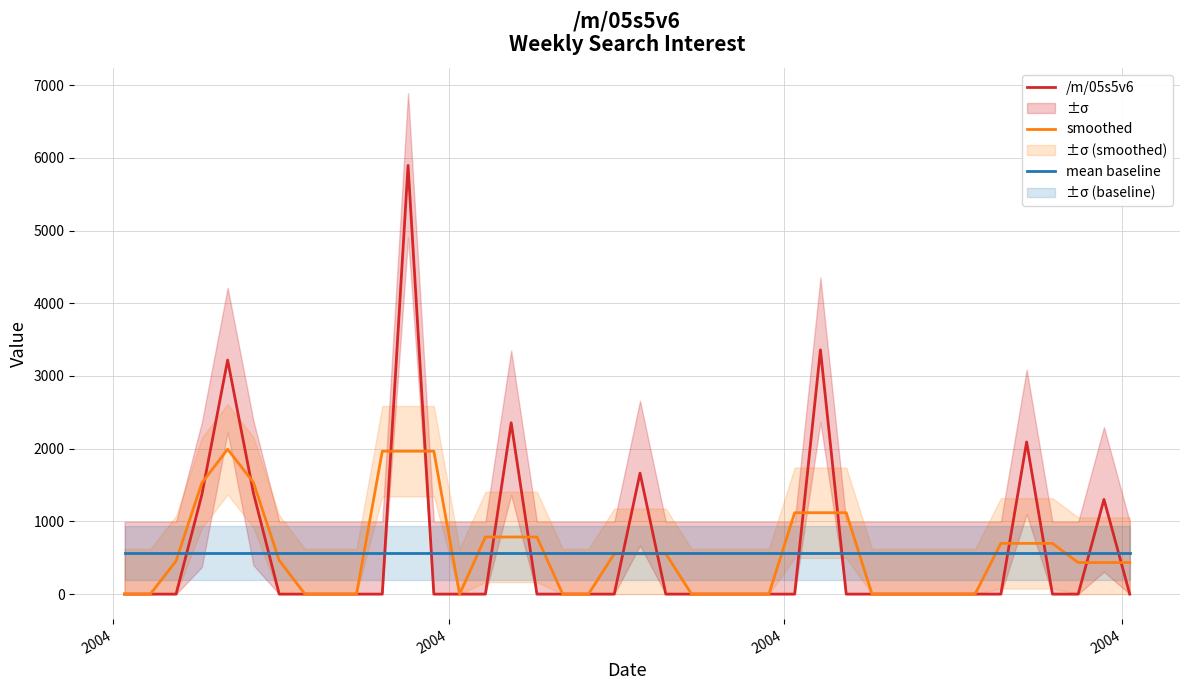

How many interior local peaks does the smoothed series have?

1